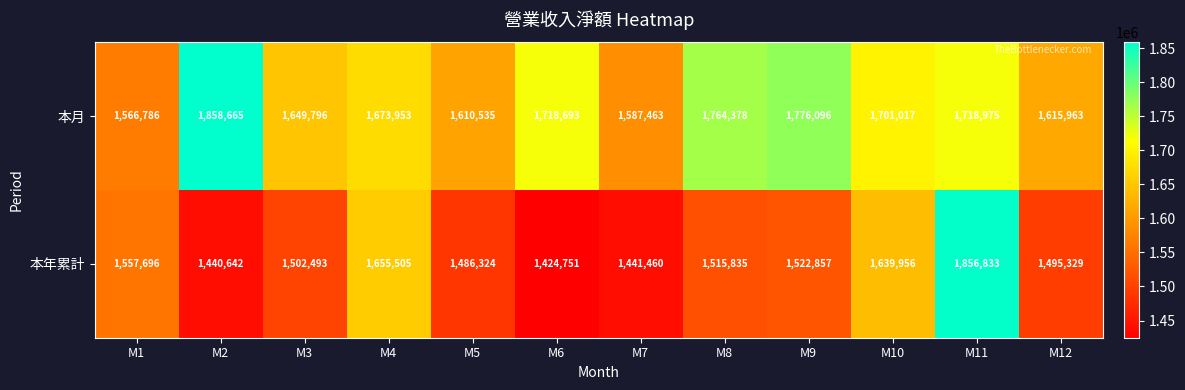

At how many categories does at least one series exceed 1795167?

2